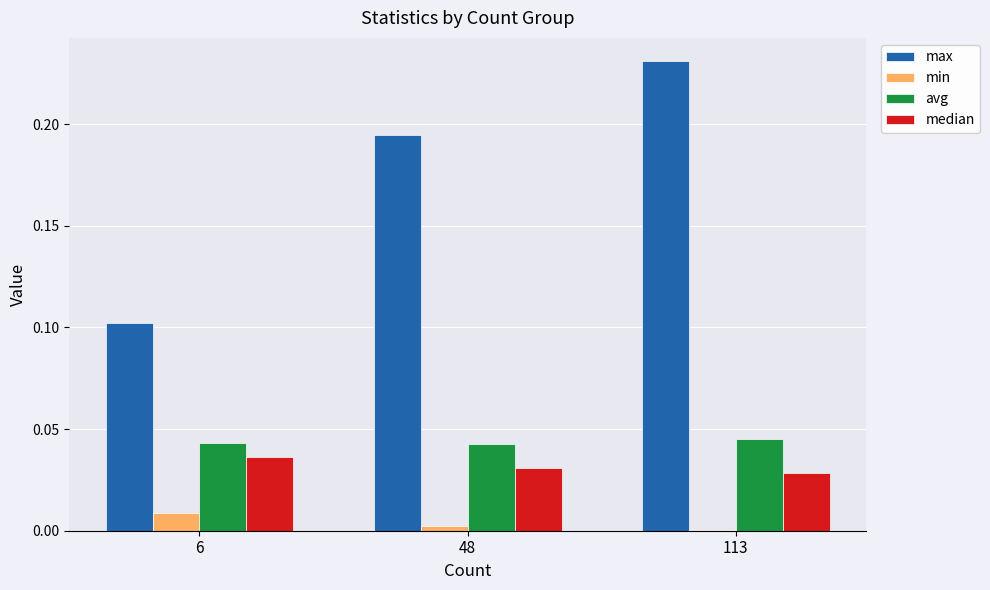

Between 6 and 113, which series saw the biggest shift?

max